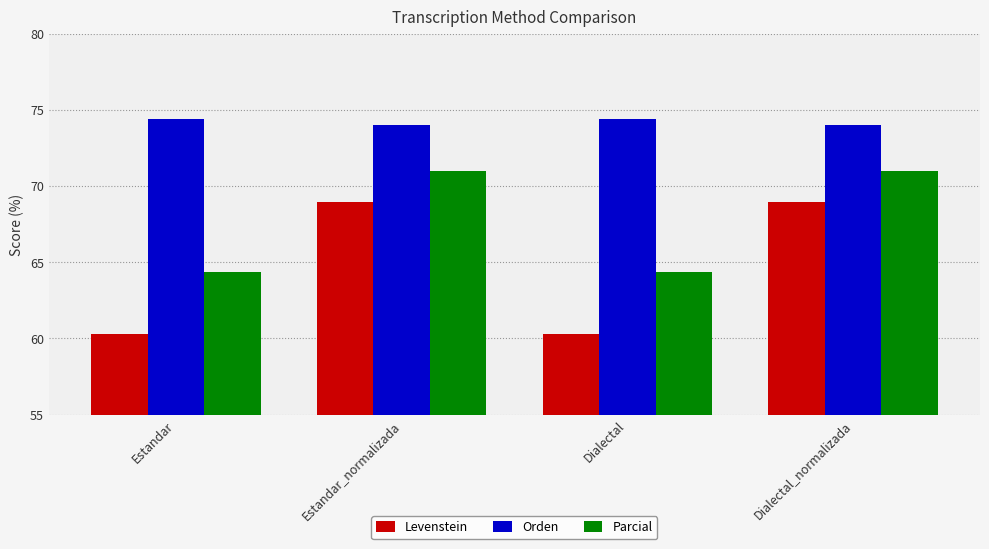

Which series has the largest range (max minus min)?

Levenstein